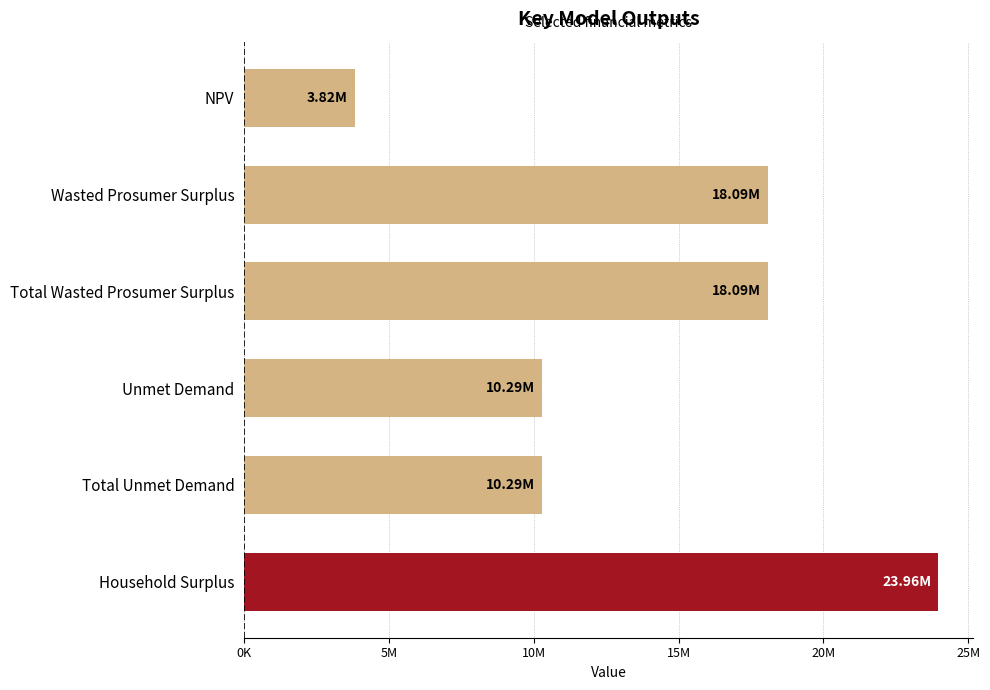

Does the chart contain any negative values?

No